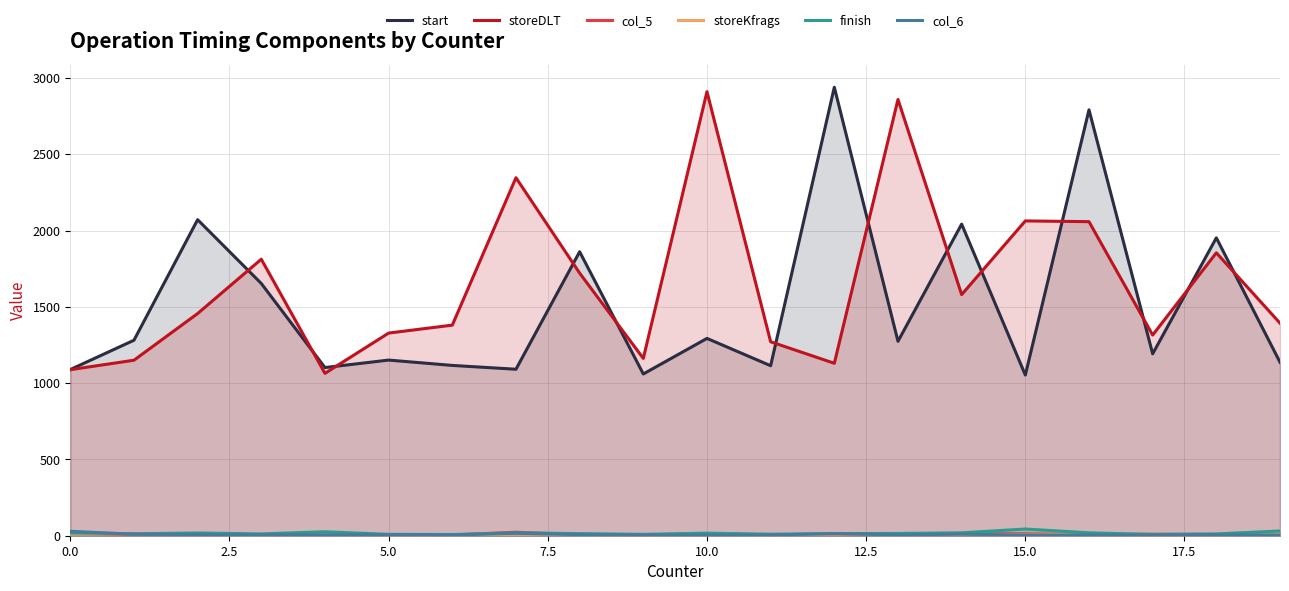

What is the minimum value for col_6?

5